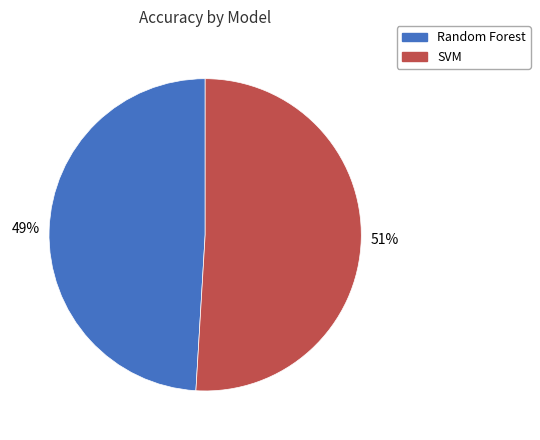

To the nearest percent, what is the combined percentage of SVM and Random Forest?

100%